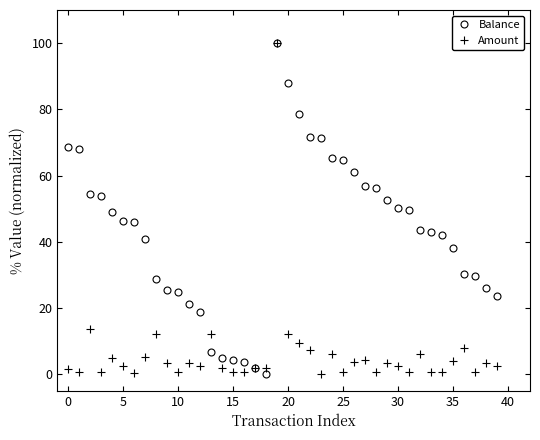

How many distinct data groups are displayed?

2